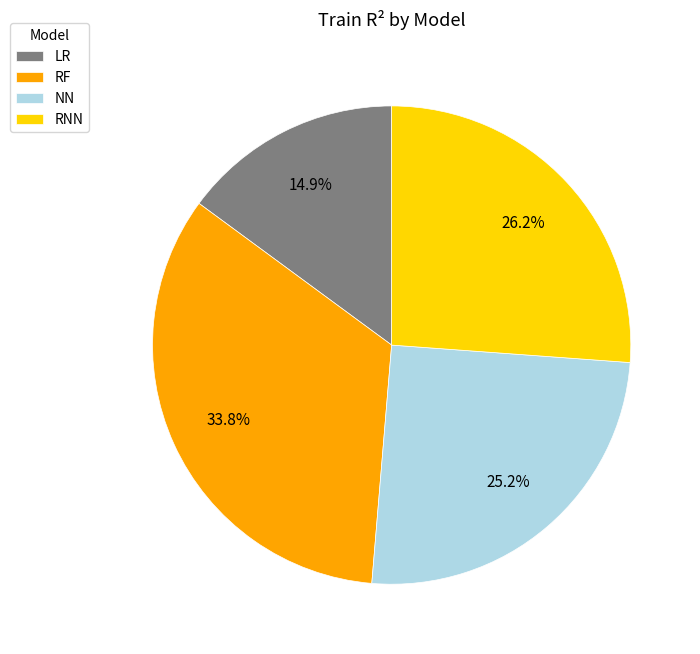

Which slice is the smallest?

LR